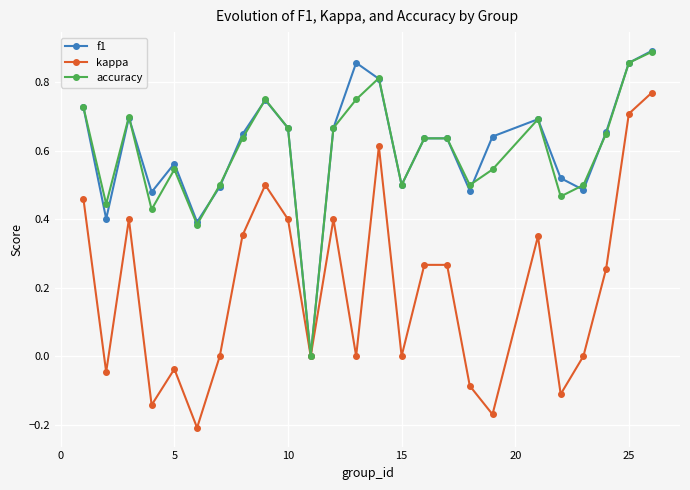

How many interior local valleys does the kappa series have?

8